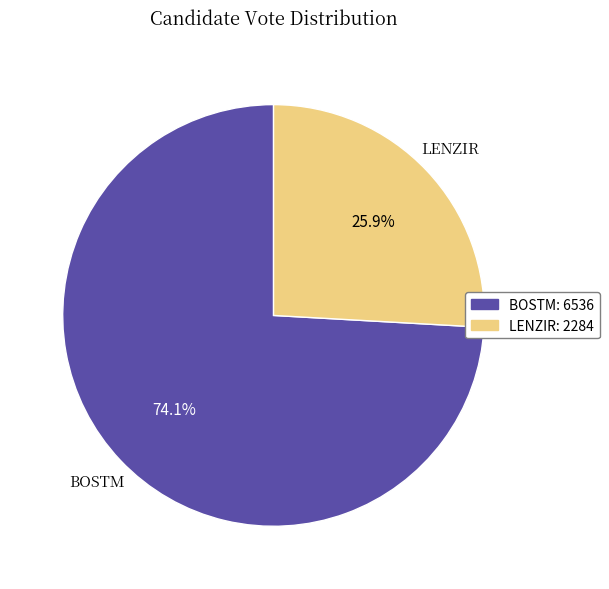

Rank the categories by value from lowest to highest.

LENZIR: 2284, BOSTM: 6536